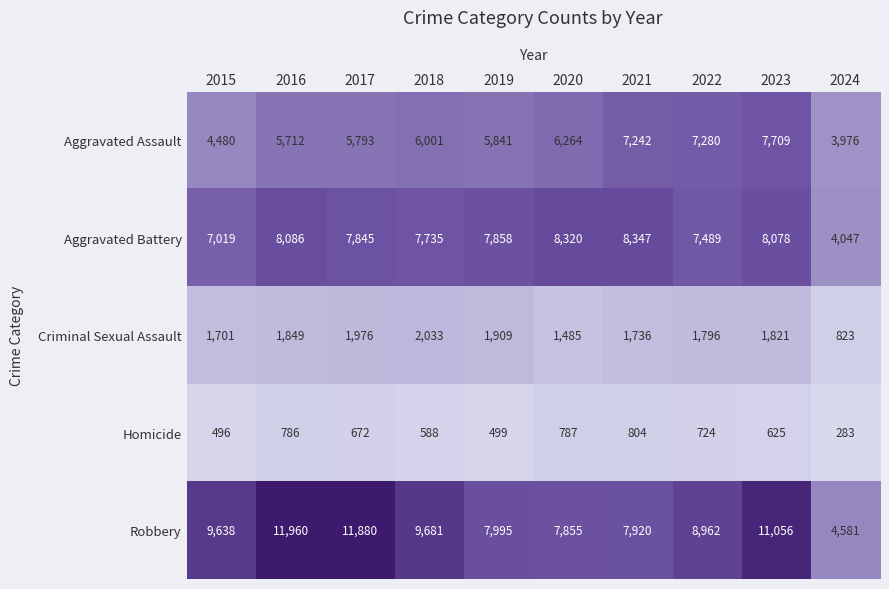

What is the lowest value of the Criminal Sexual Assault series?

823